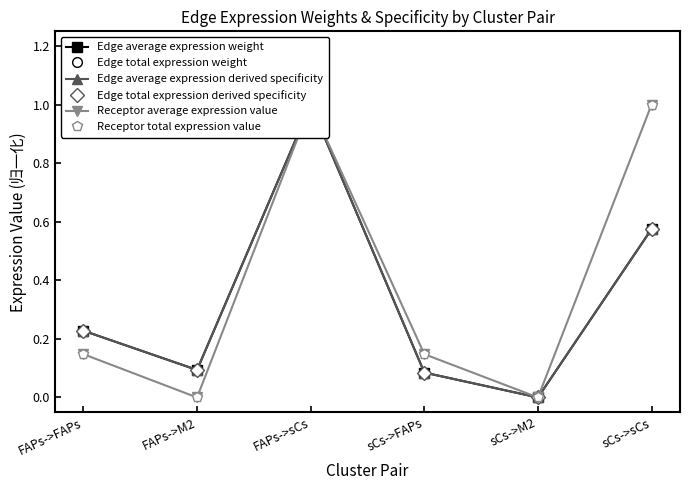

What is the highest value of the Receptor average expression value series?

1.0